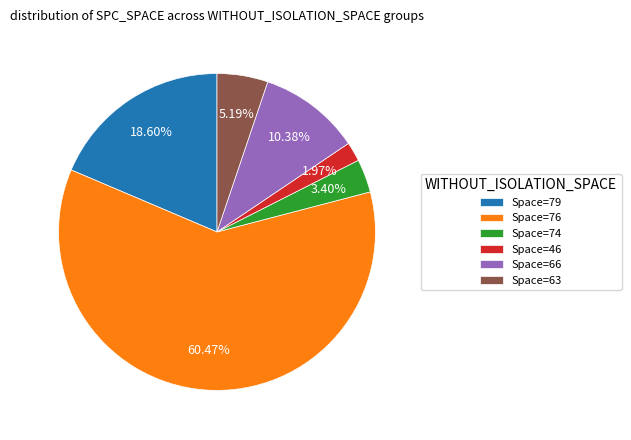

Is the sum of Space=79 and Space=46 greater than half?

No